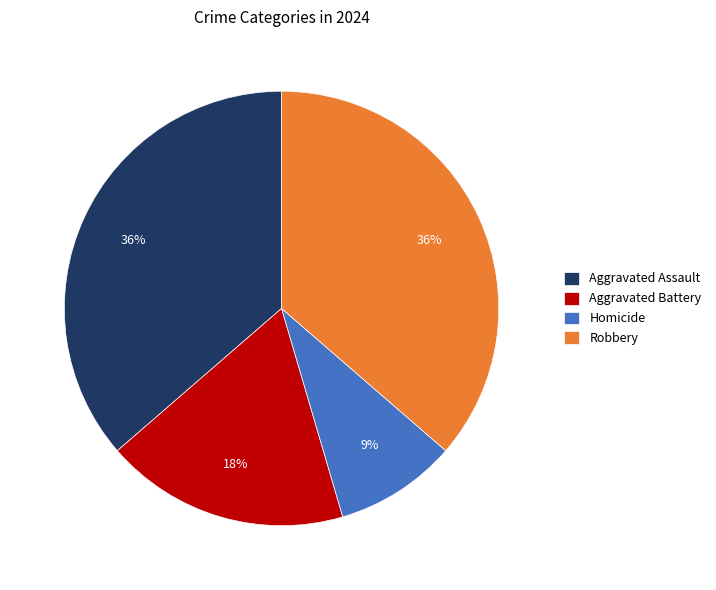

To the nearest percent, what portion does Aggravated Battery represent?

18%